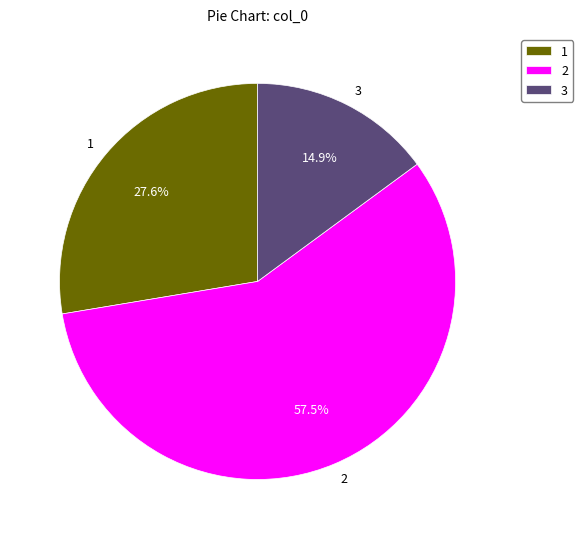

How much of the chart is everything except 2?

42.5%